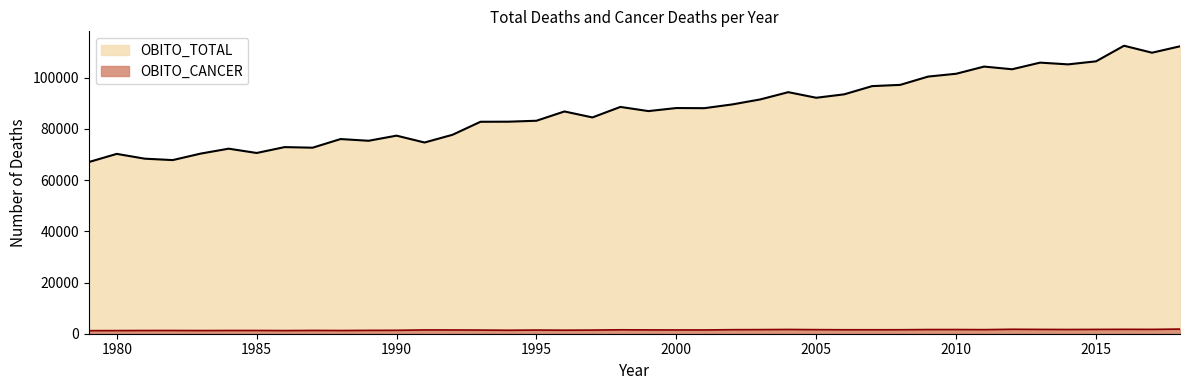

Rank the series by their average value, from lowest to highest.

OBITO_CANCER, OBITO_TOTAL